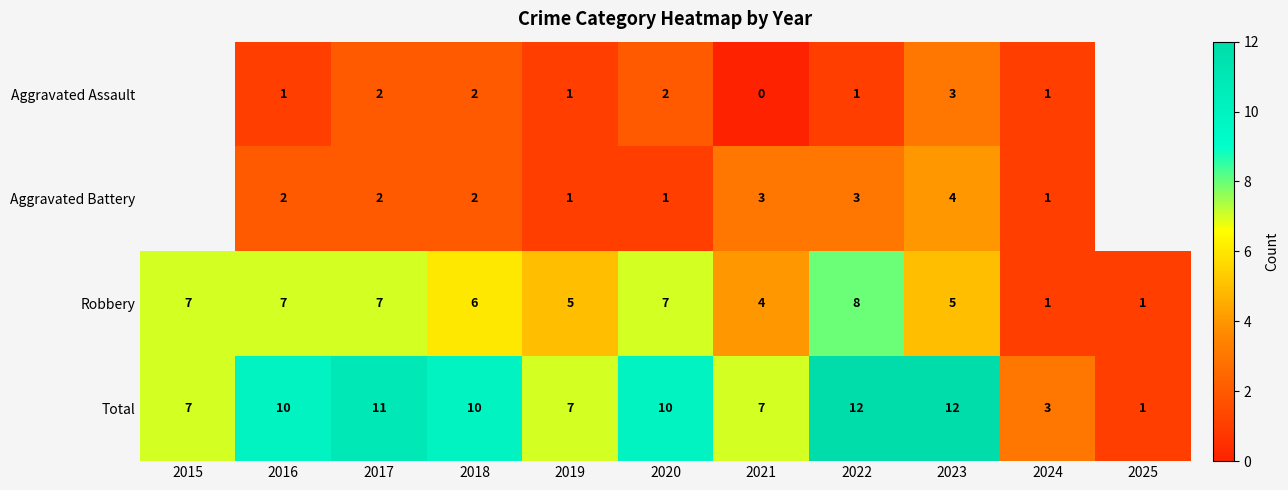

How many values in the Total series are below 10?

5